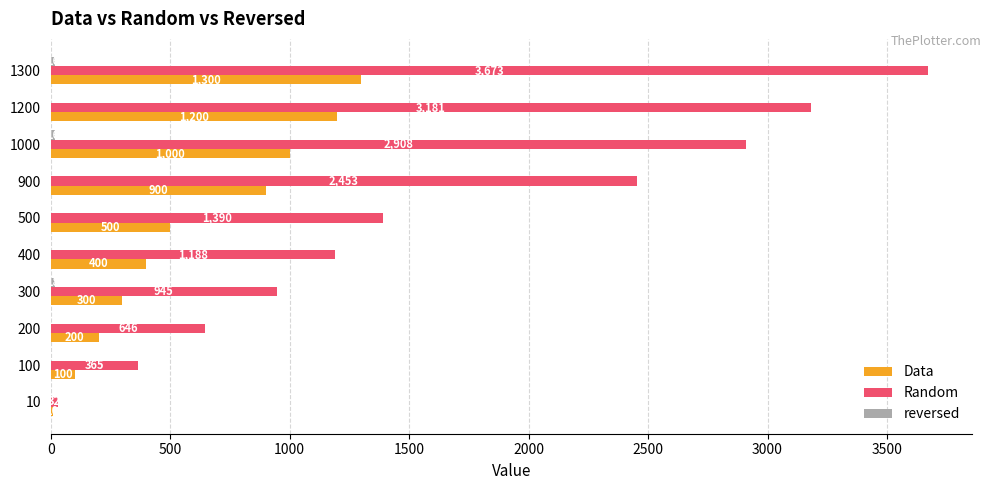

What is the sum of all Random values?

16781